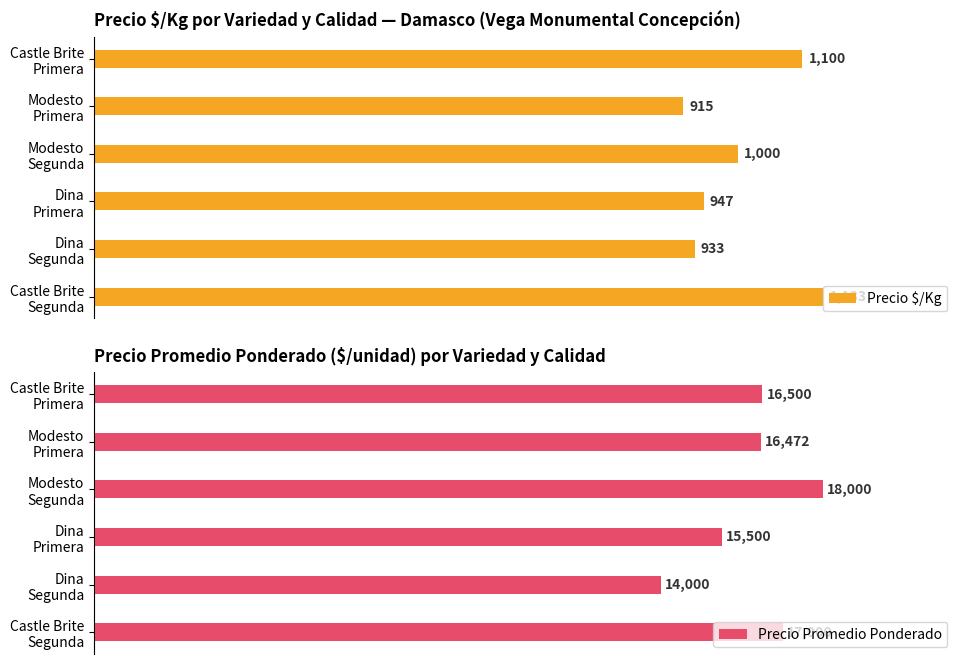

Rank the categories by Precio Promedio Ponderado value from lowest to highest.

Dina
Segunda, Dina
Primera, Modesto
Primera, Castle Brite
Primera, Castle Brite
Segunda, Modesto
Segunda